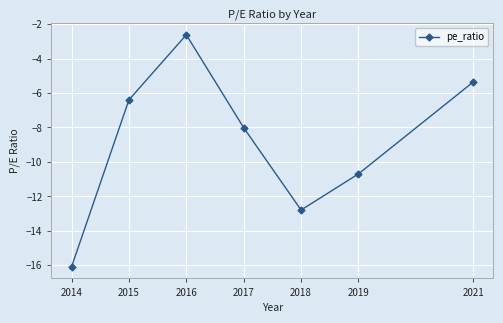

How many lines are shown in the chart?

1